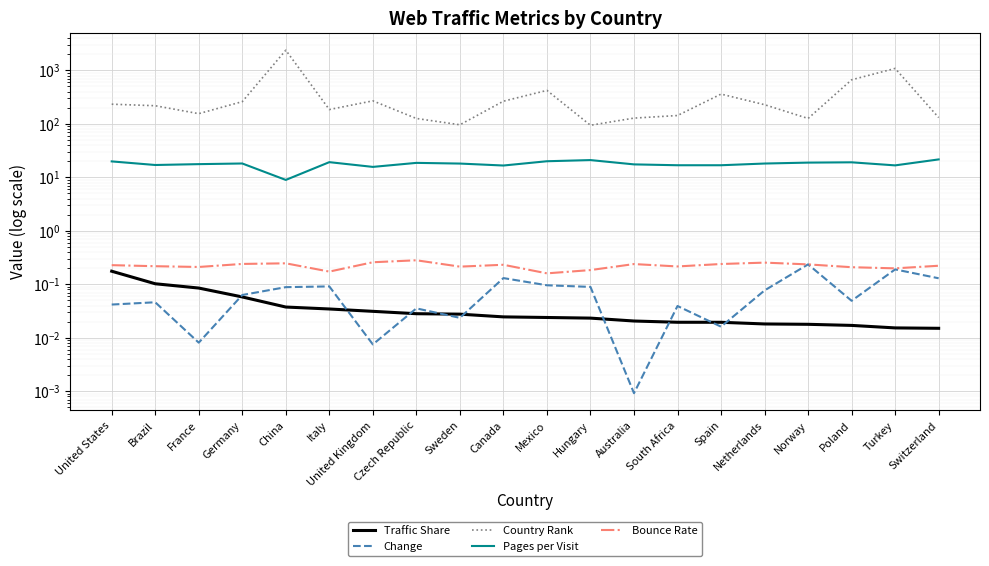

Reading left to right, list all the values displayed in this chart.

Traffic Share: 0.2	0.1	0.1	0.1	0.0	0.0	0.0	0.0	0.0	0.0	0.0	0.0	0.0	0.0	0.0	0.0	0.0	0.0	0.0	0.0
Change: 0.0	0.0	0.0	0.1	0.1	0.1	0.0	0.0	0.0	0.1	0.1	0.1	0.0	0.0	0.0	0.1	0.2	0.0	0.2	0.1
Country Rank: 233.0	218.0	155.0	260.0	2382.0	185.0	269.0	126.0	96.0	265.0	422.0	94.0	128.0	143.0	360.0	228.0	126.0	666.0	1086.0	131.0
Pages per Visit: 19.8	17.0	17.6	18.1	8.9	19.2	15.7	18.6	18.1	16.6	20.0	21.0	17.5	16.8	16.8	18.1	18.8	19.1	16.7	21.6
Bounce Rate: 0.2	0.2	0.2	0.2	0.2	0.2	0.3	0.3	0.2	0.2	0.2	0.2	0.2	0.2	0.2	0.3	0.2	0.2	0.2	0.2